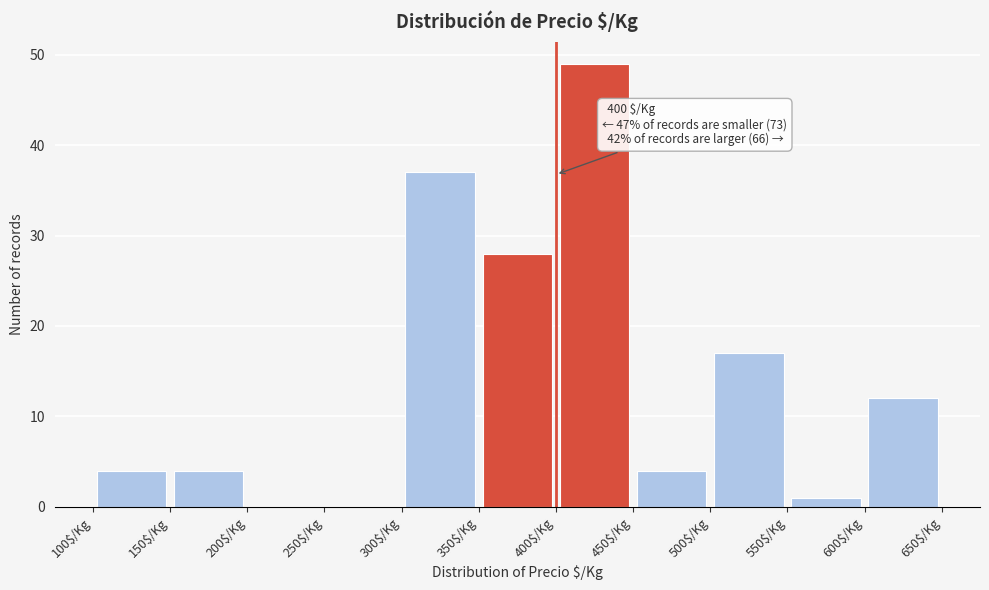

Over which range of the x-axis is the bar tallest?

400 to 450